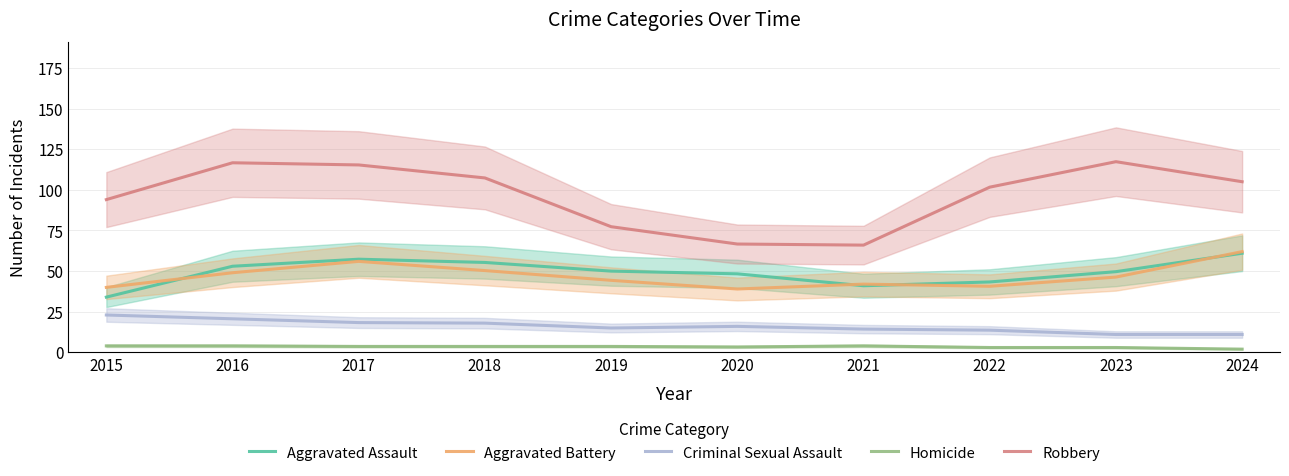

What is the maximum value for Aggravated Battery?

62.0